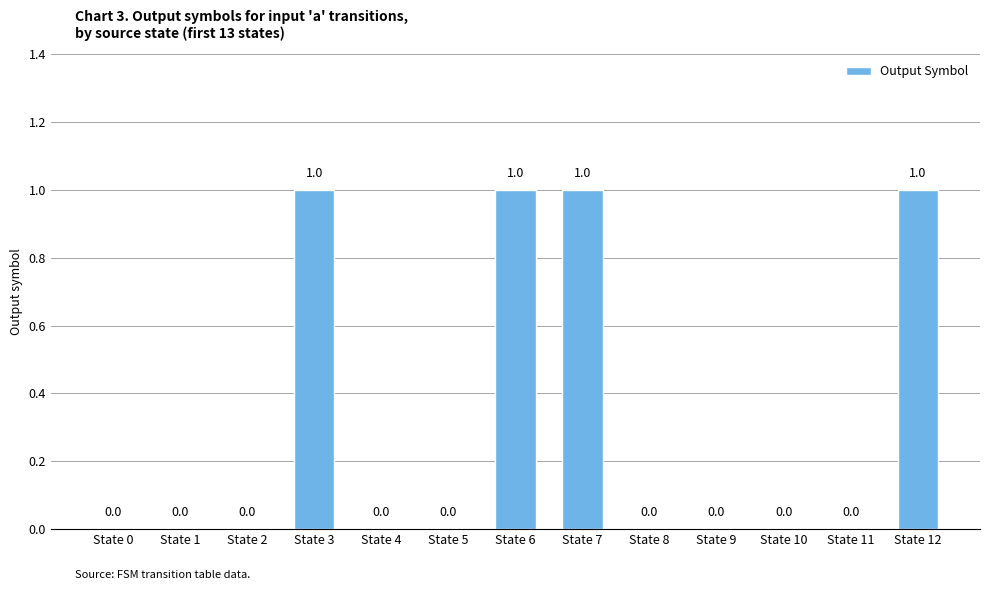

What is the difference between the values at State 11 and State 12?

1